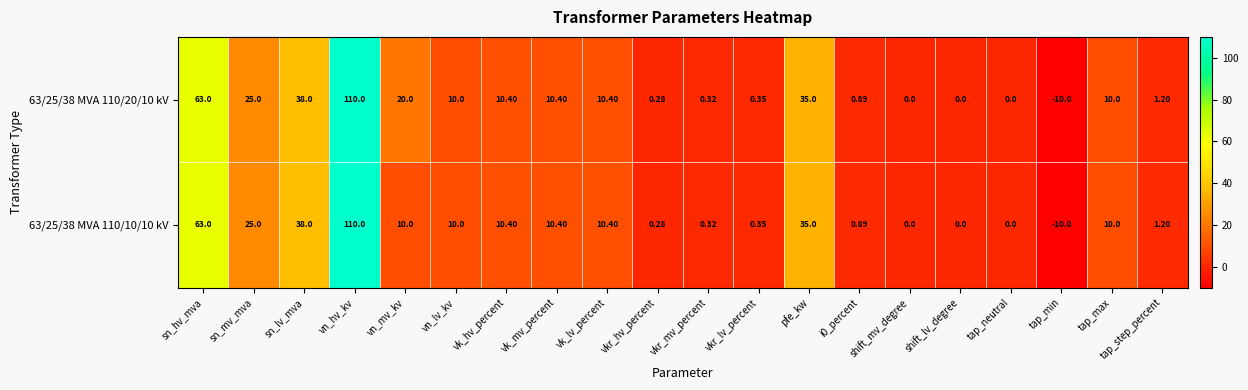

At which label does 63/25/38 MVA 110/10/10 kV first exceed 10?

sn_hv_mva